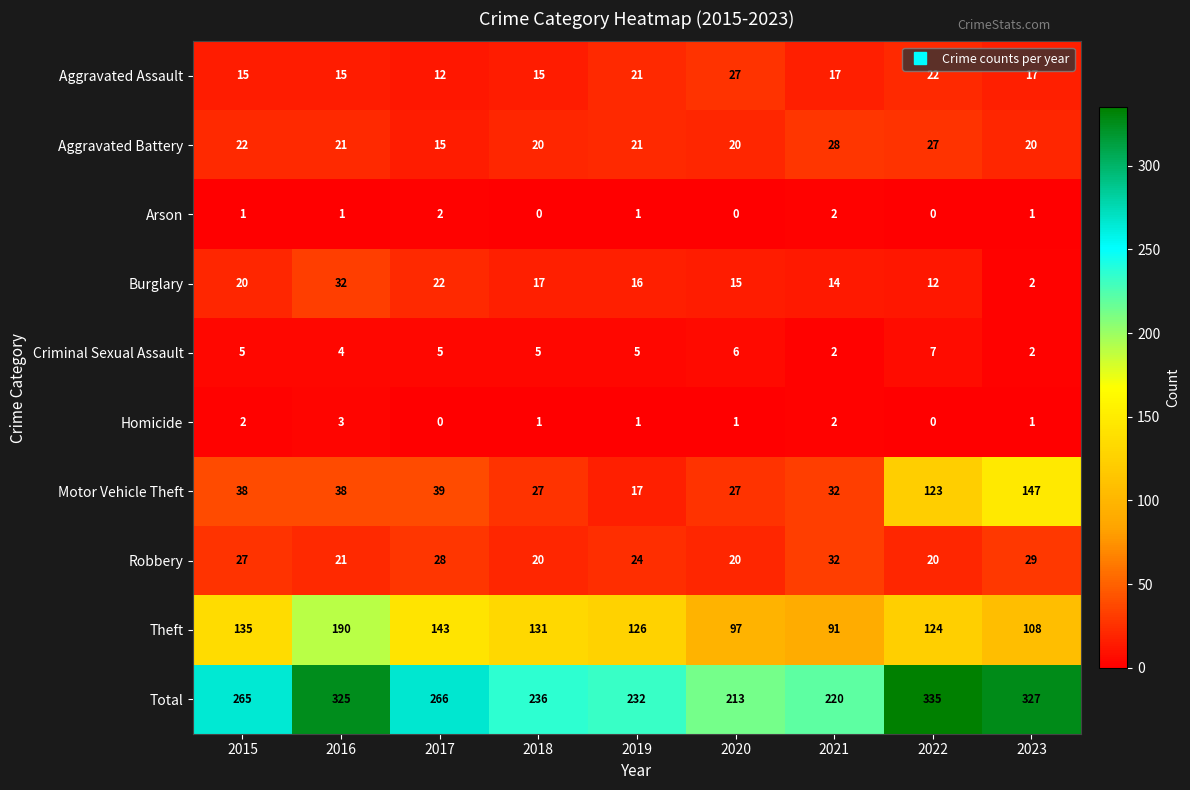

At which category does the chart reach its peak across all series?

2022